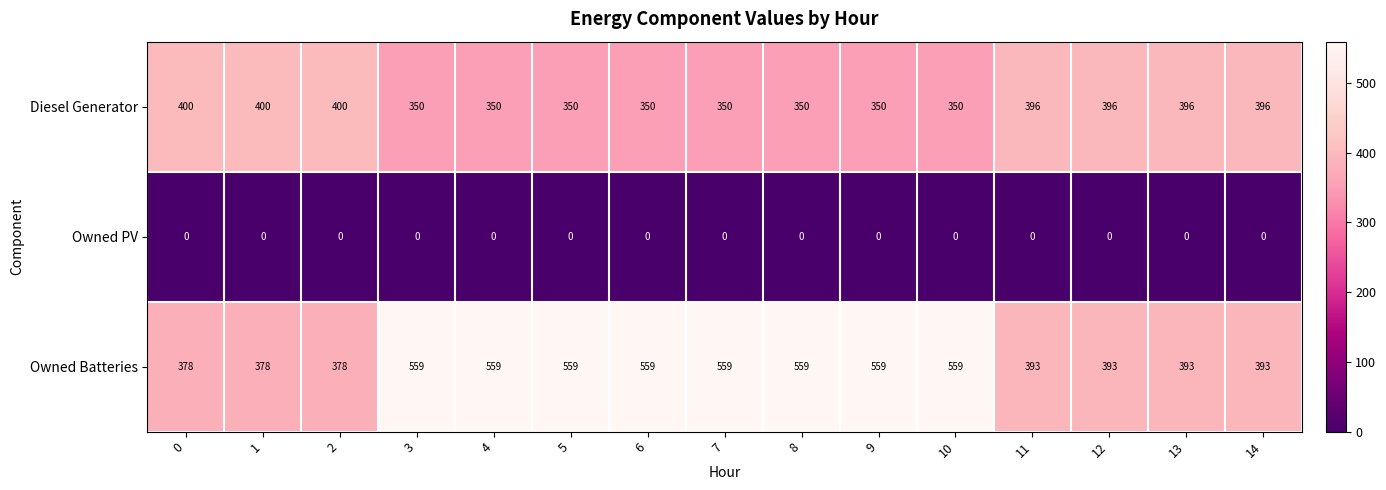

How many distinct data groups are displayed?

3